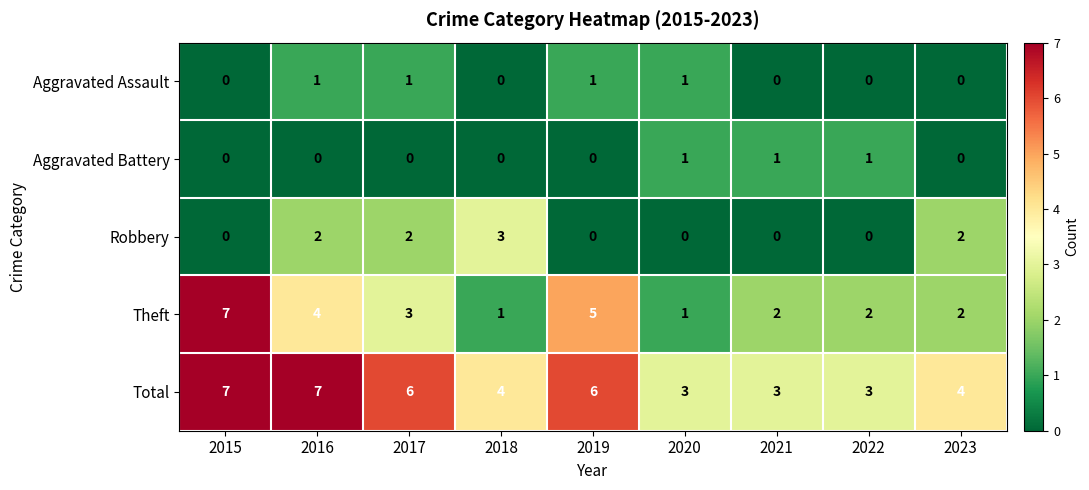

What is the sum of all Aggravated Battery values?

3